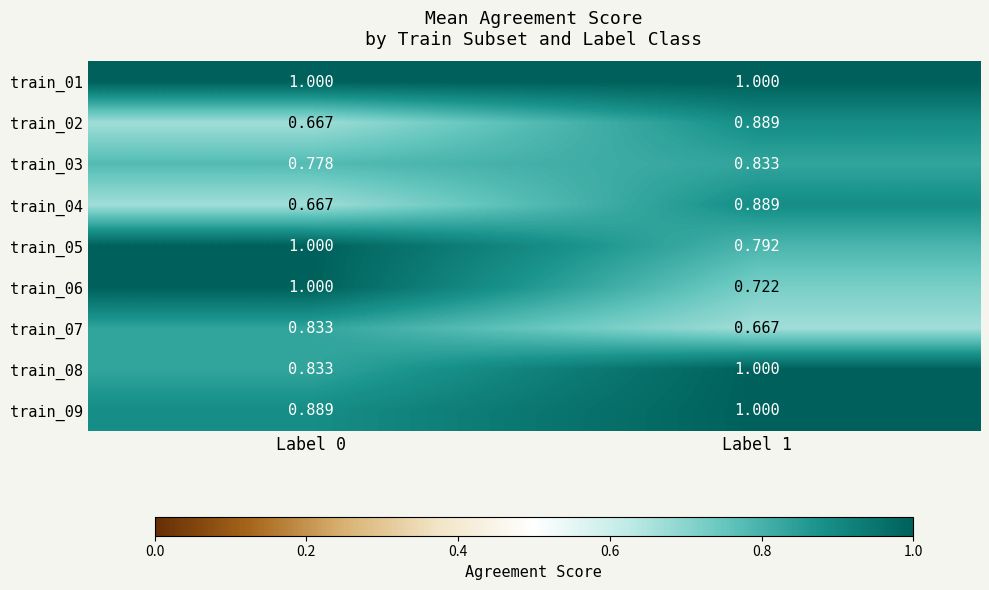

Is the value of train_06 at Label 1 greater than the value of train_08 at Label 0?

No